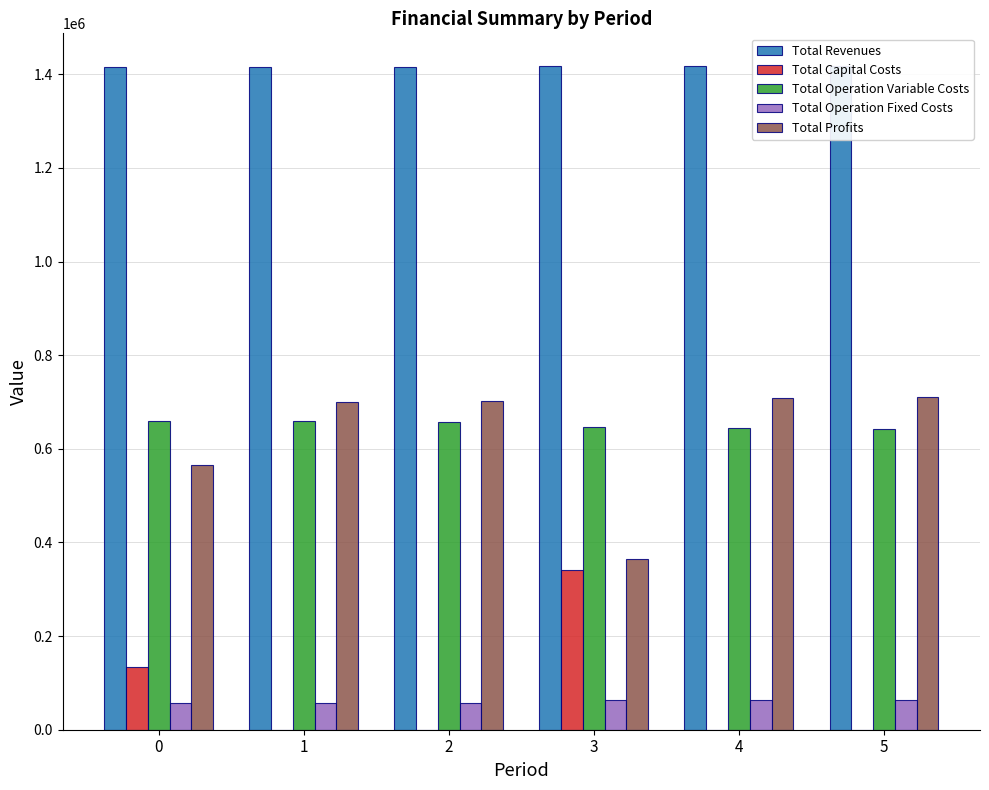

Does the chart contain stacked bars?

No